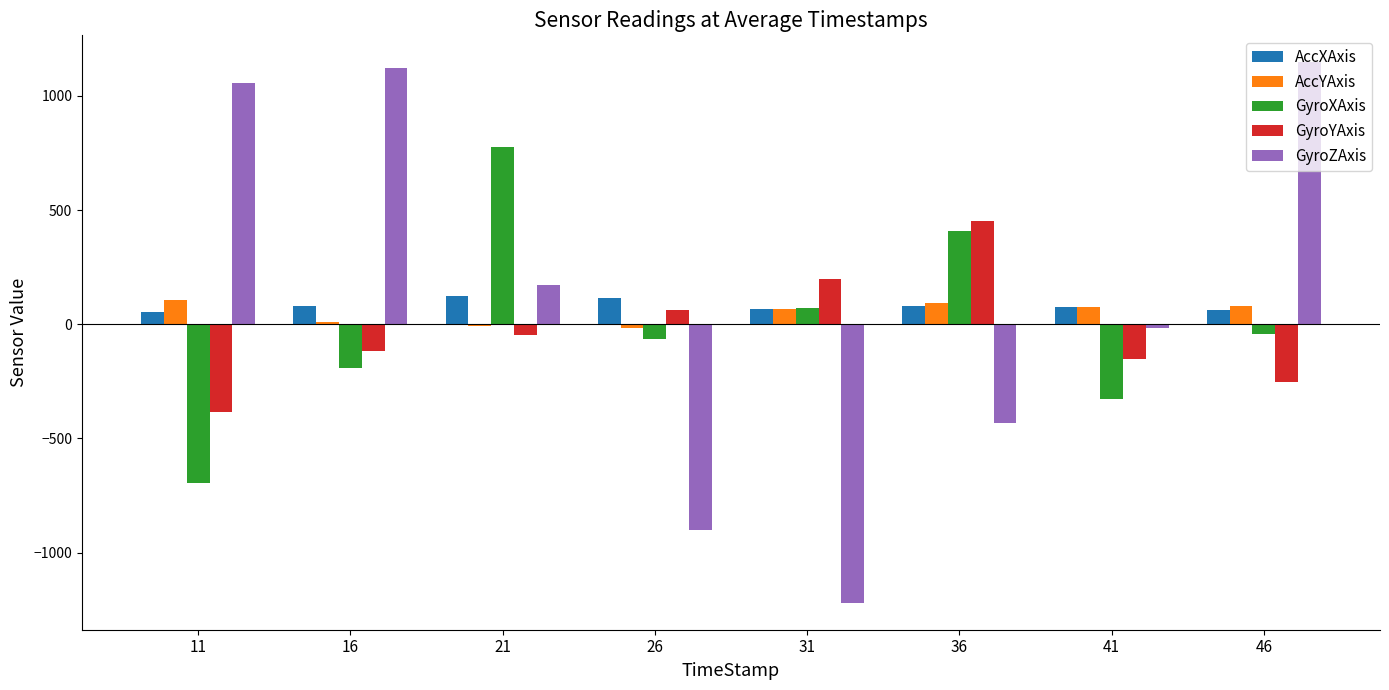

Which series has the largest range (max minus min)?

GyroZAxis